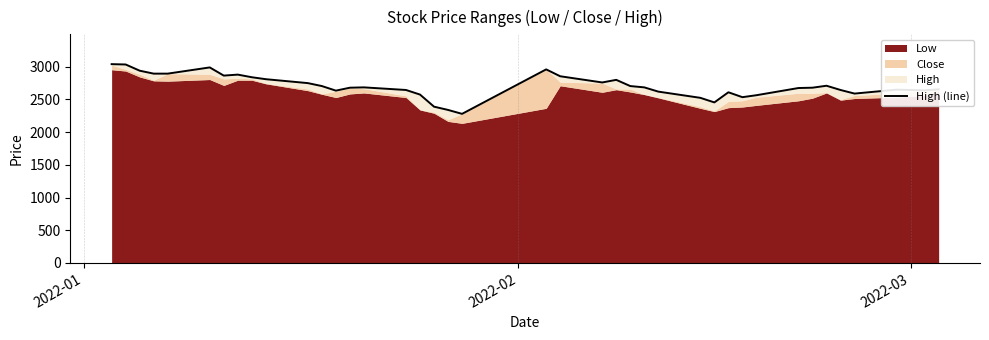

Reading left to right, transcribe all the data shown in this chart.

3040	3035	2940	2895	2895	2990	2865	2880	2840	2810	2750	2705	2635	2680	2685	2645	2575	2390	2340	2280	2960	2855	2760	2800	2705	2685	2620	2525	2455	2610	2535	2565	2675	2680	2710	2645	2590	2650	2640	2655